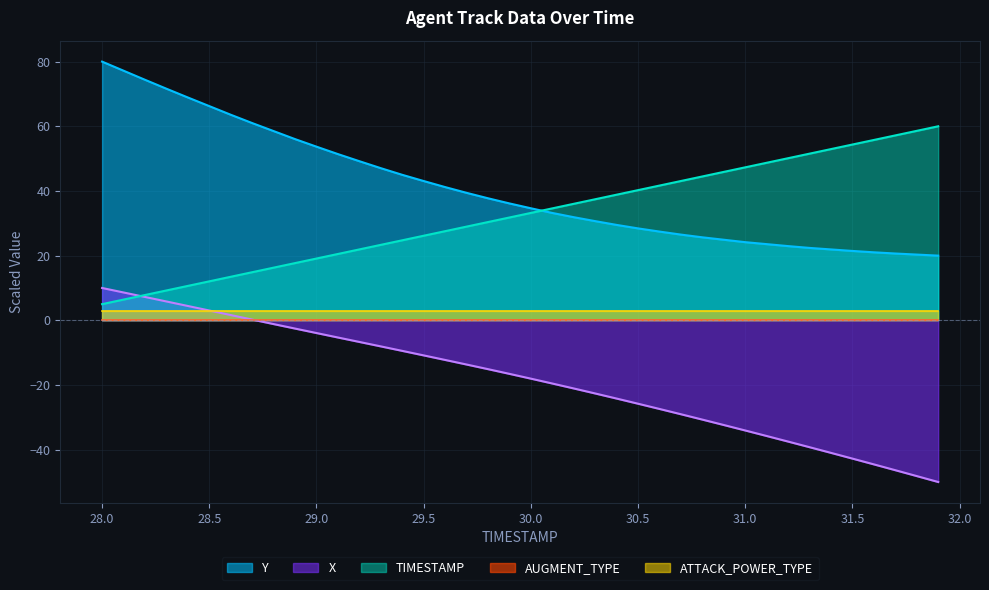

What is the label of the 2nd point from the left?

28.1